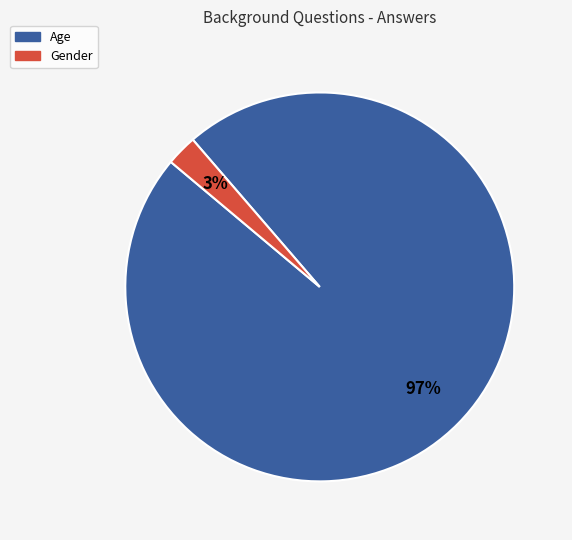

What percentage is the Age slice, to the nearest percent?

97%